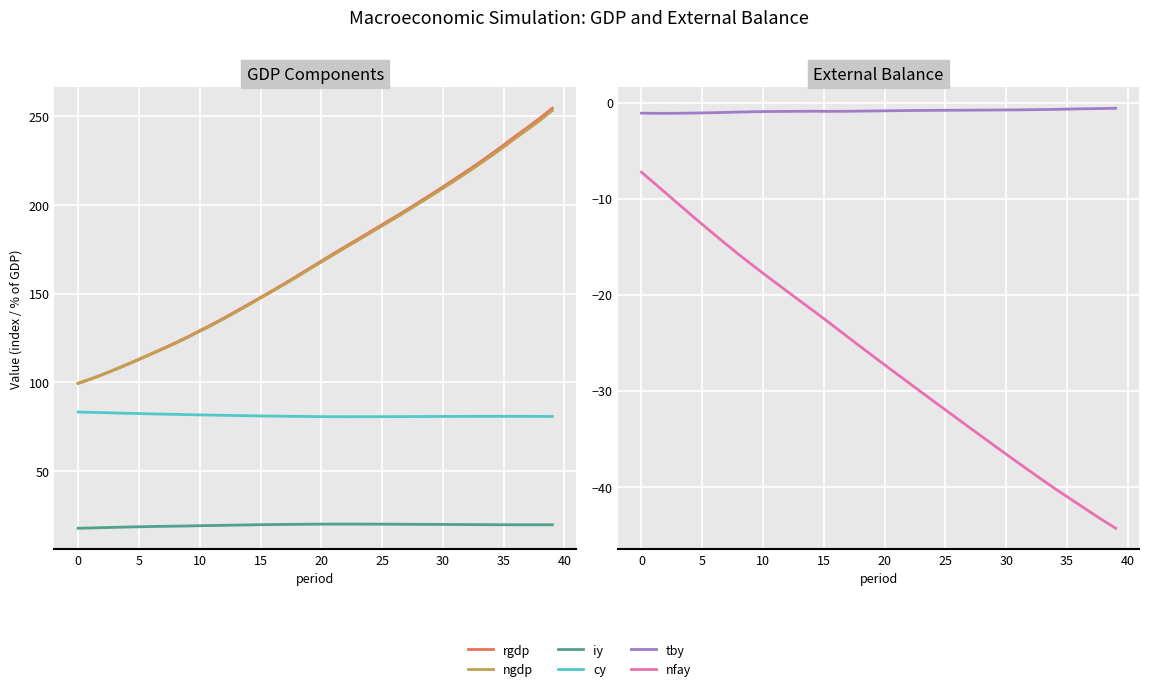

How many interior local peaks does the tby series have?

1